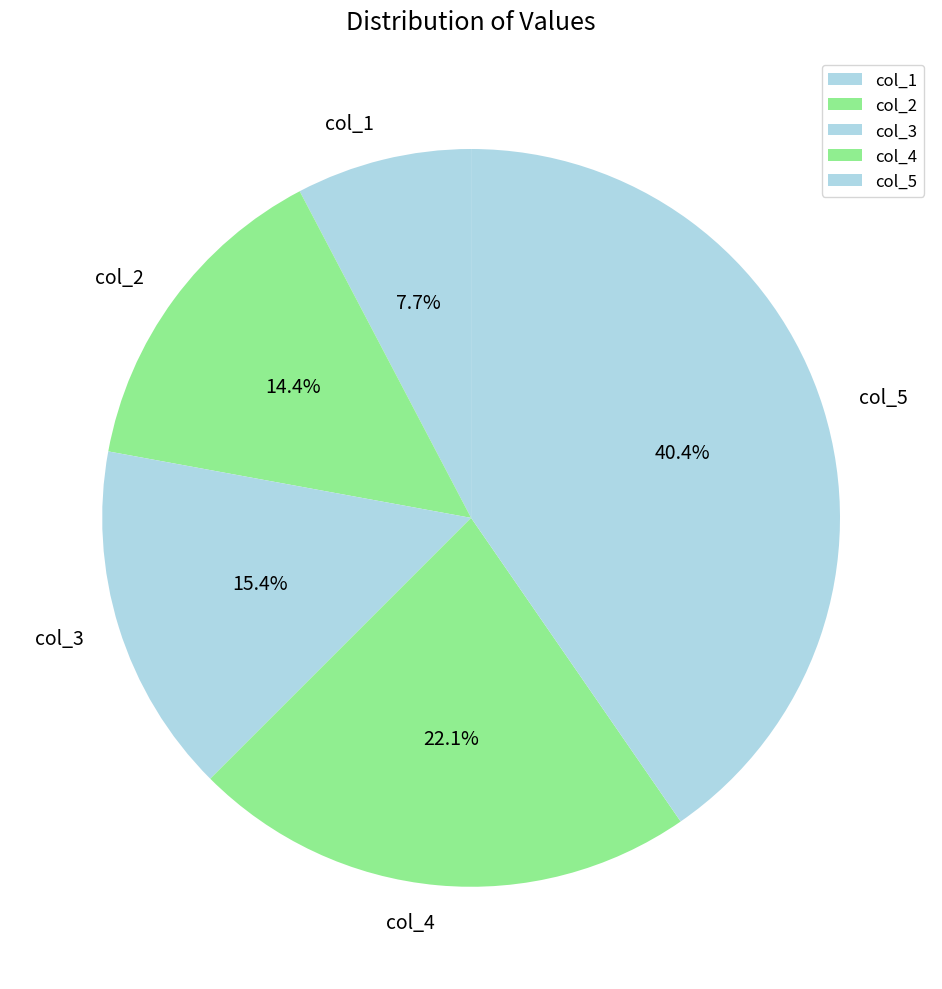

To the nearest percent, what percentage of the pie is col_5?

40%